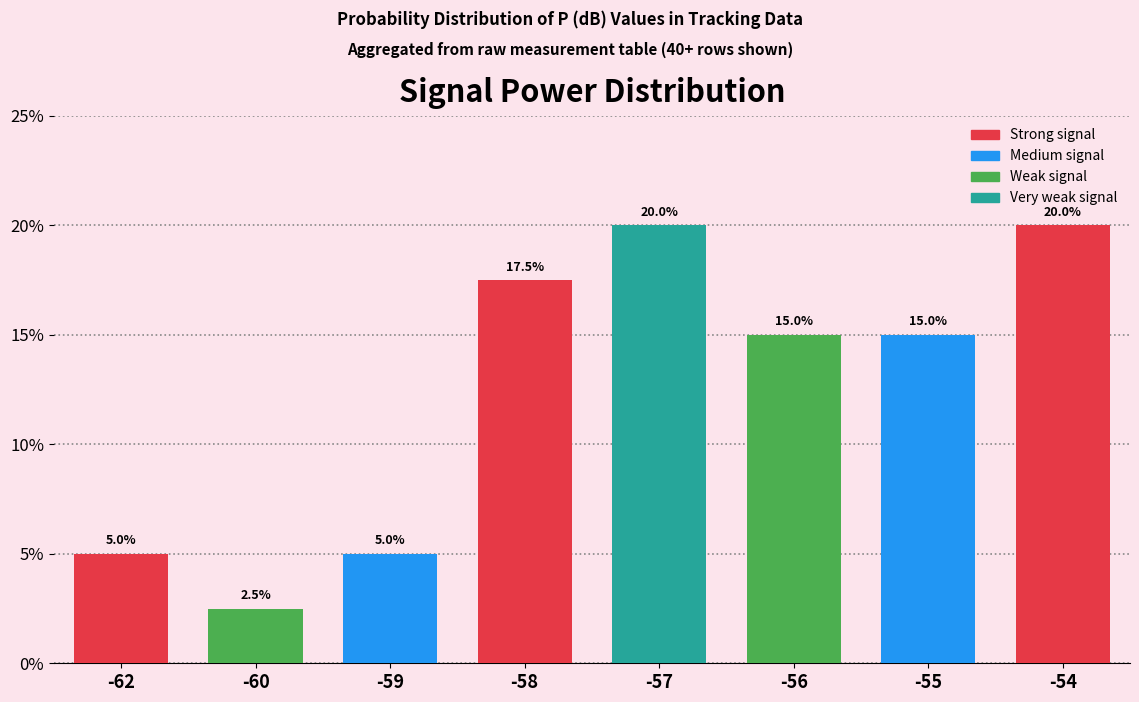

True or false: the data shows 15.0 at -55.

True